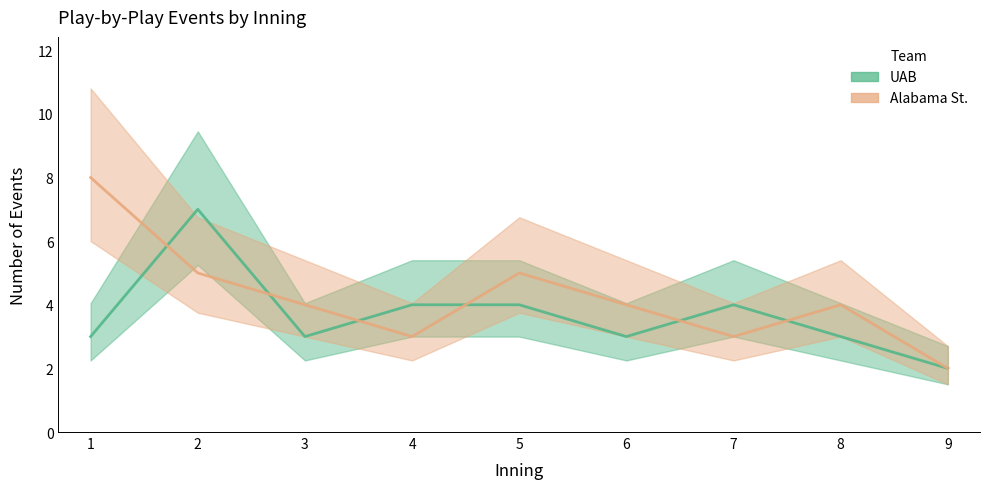

How many lines are shown in the chart?

2